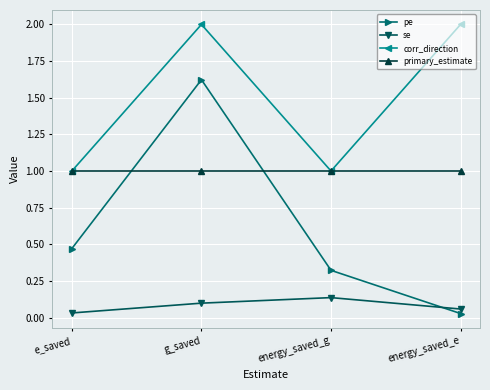

What is the total value across all series at g_saved?

4.7